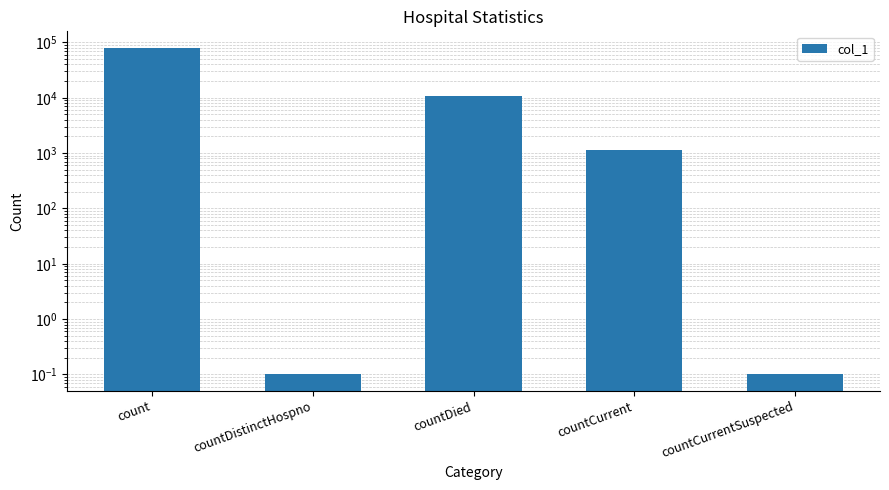

Between count and countDied, which is larger?

count